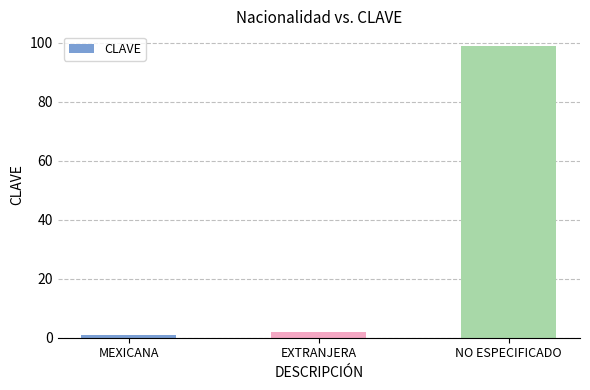

Approximately how many times larger is the value at NO ESPECIFICADO compared to EXTRANJERA?

49.5